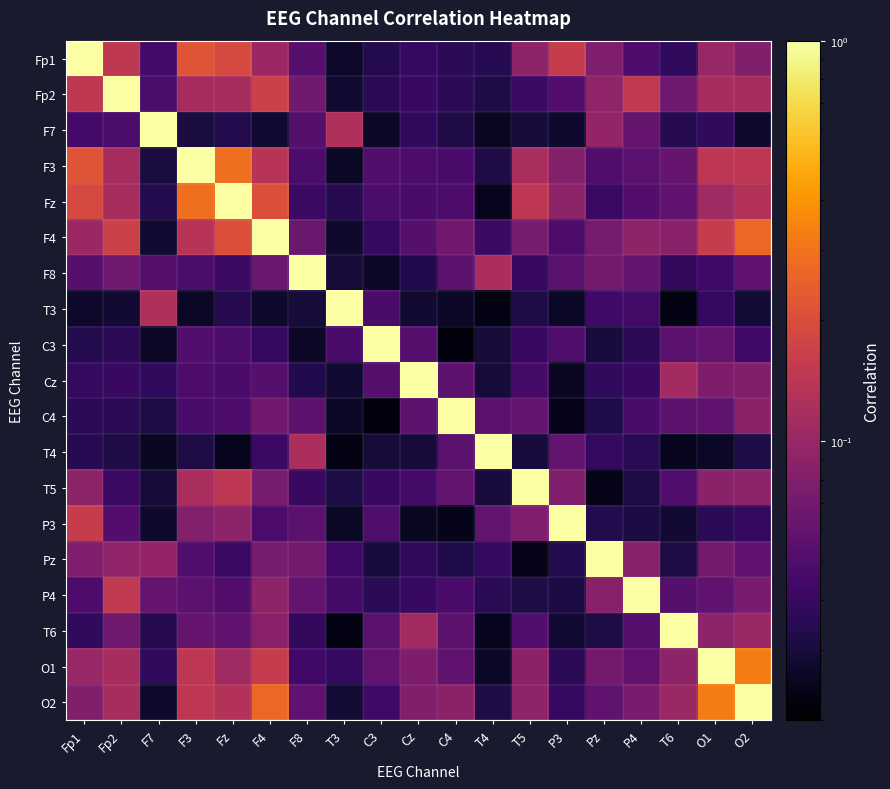

Which has a higher value, T3 or Cz?

Cz